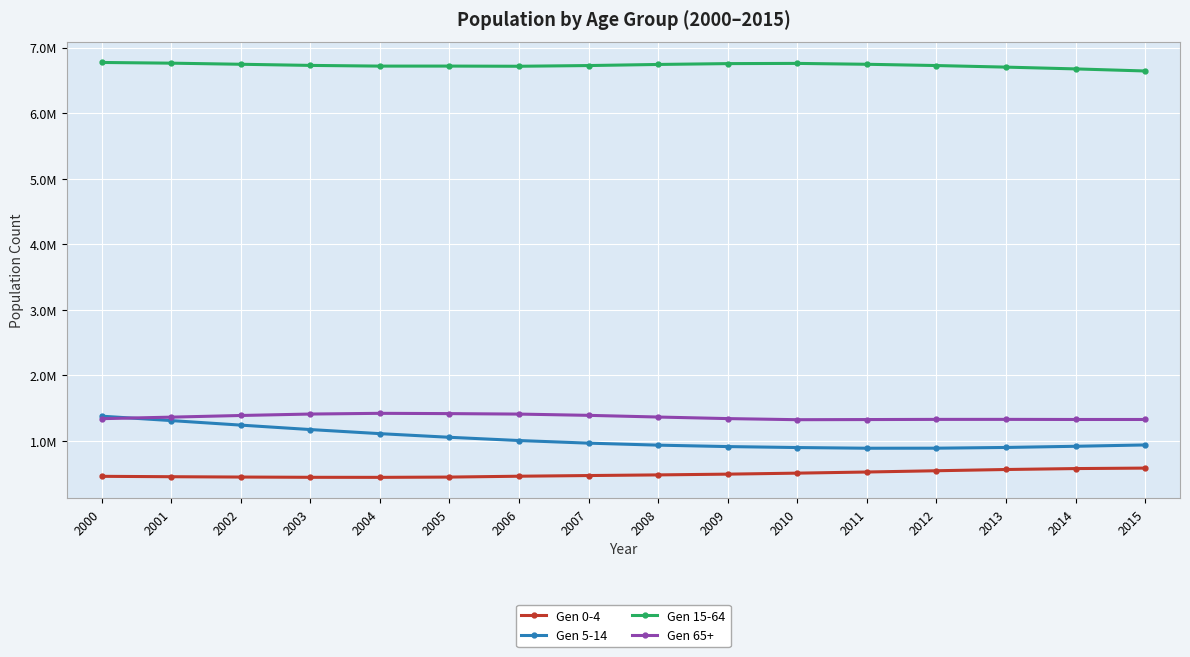

What are all the series names shown in the legend?

Gen 0-4, Gen 5-14, Gen 15-64, Gen 65+